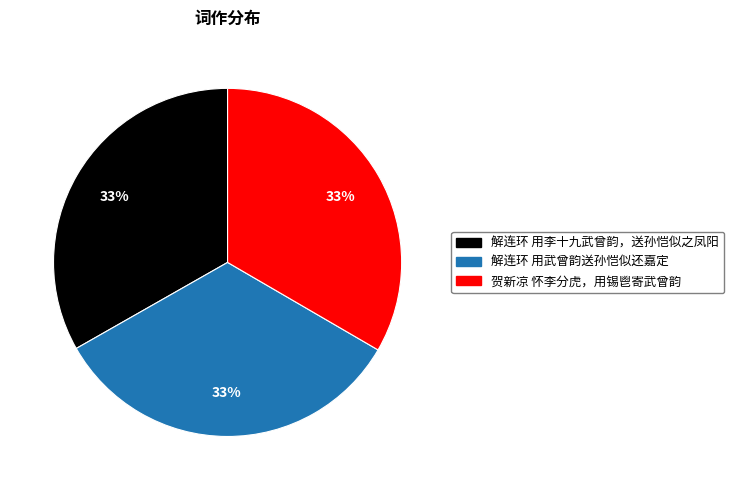

To the nearest percent, what is the combined percentage of 解连环 用武曾韵送孙恺似还嘉定 and 贺新凉 怀李分虎，用锡鬯寄武曾韵?

67%